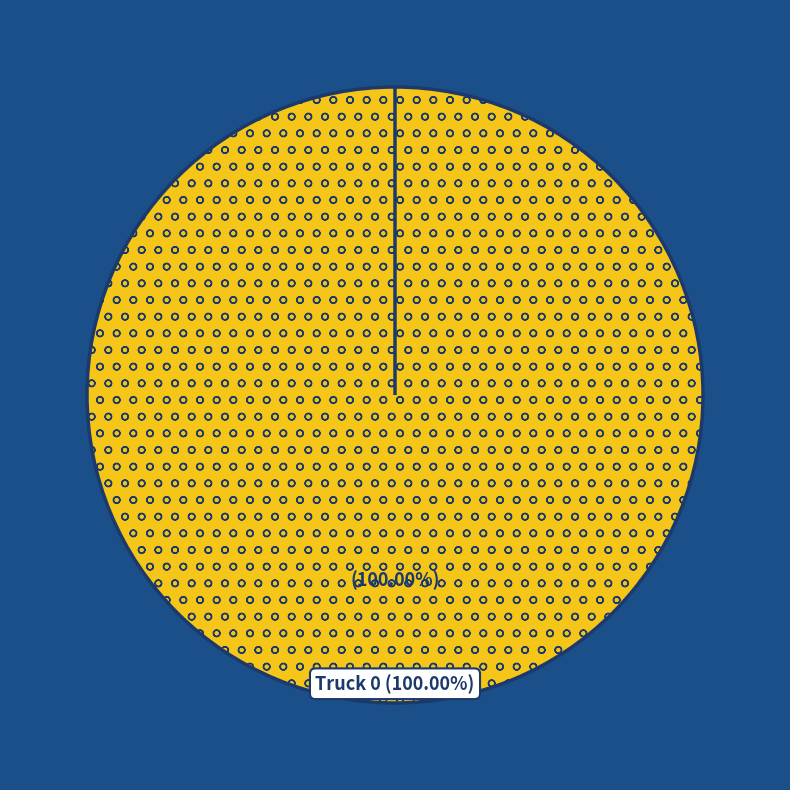

To the nearest percent, what is the combined percentage of Truck 1 and Truck 0?

100%